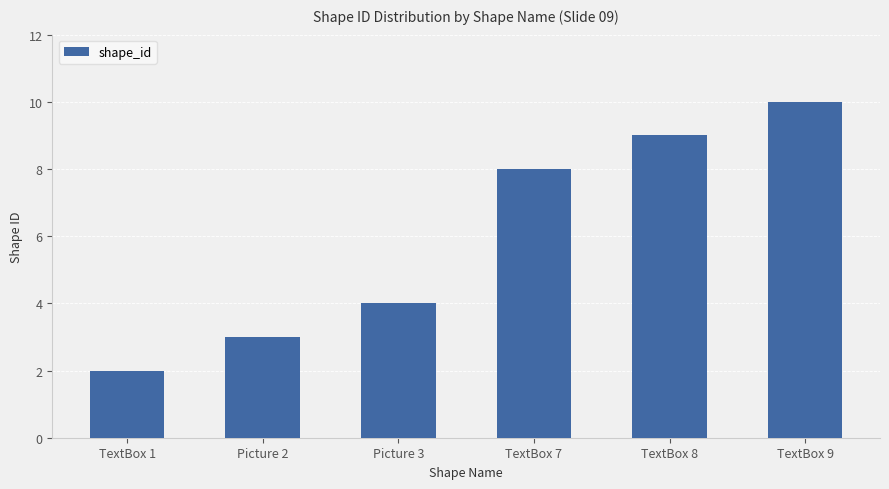

What is the value of the 1st bar from the left?

2